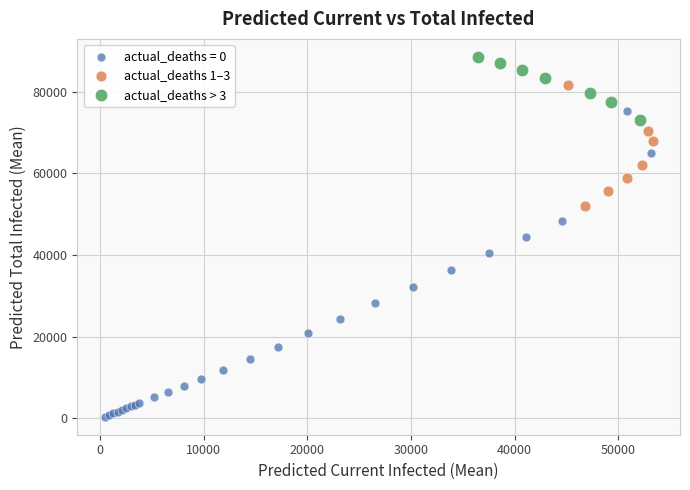

Which series reaches the maximum Y coordinate?

actual_deaths > 3